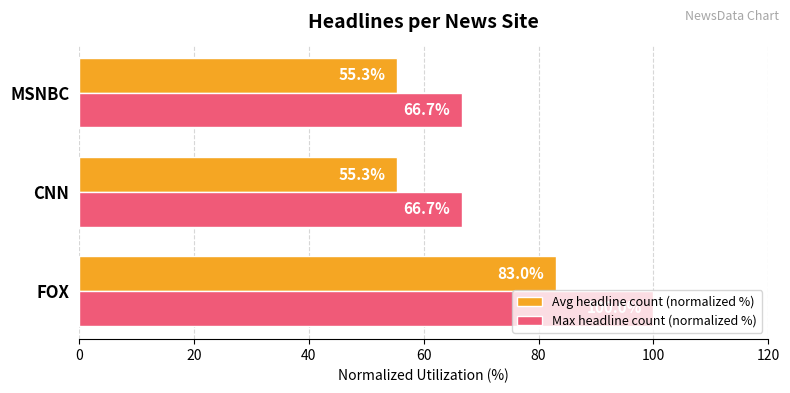

The Avg headline count (normalized %) series shows 55.3 at CNN. True or false?

True